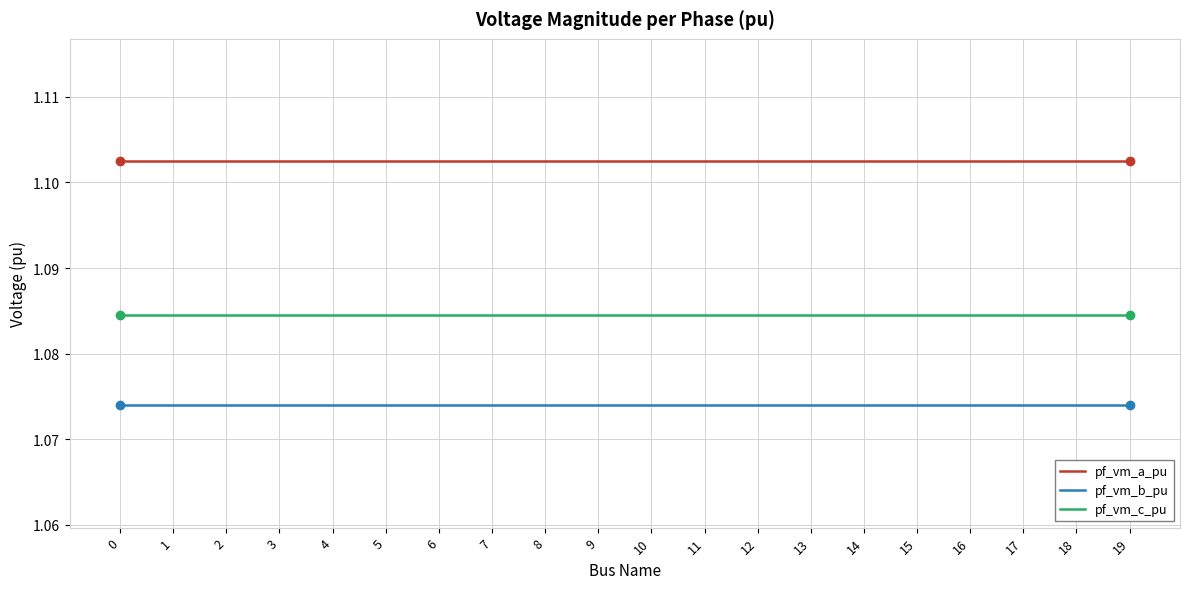

Rank the series at 4 from lowest to highest value.

pf_vm_b_pu, pf_vm_c_pu, pf_vm_a_pu